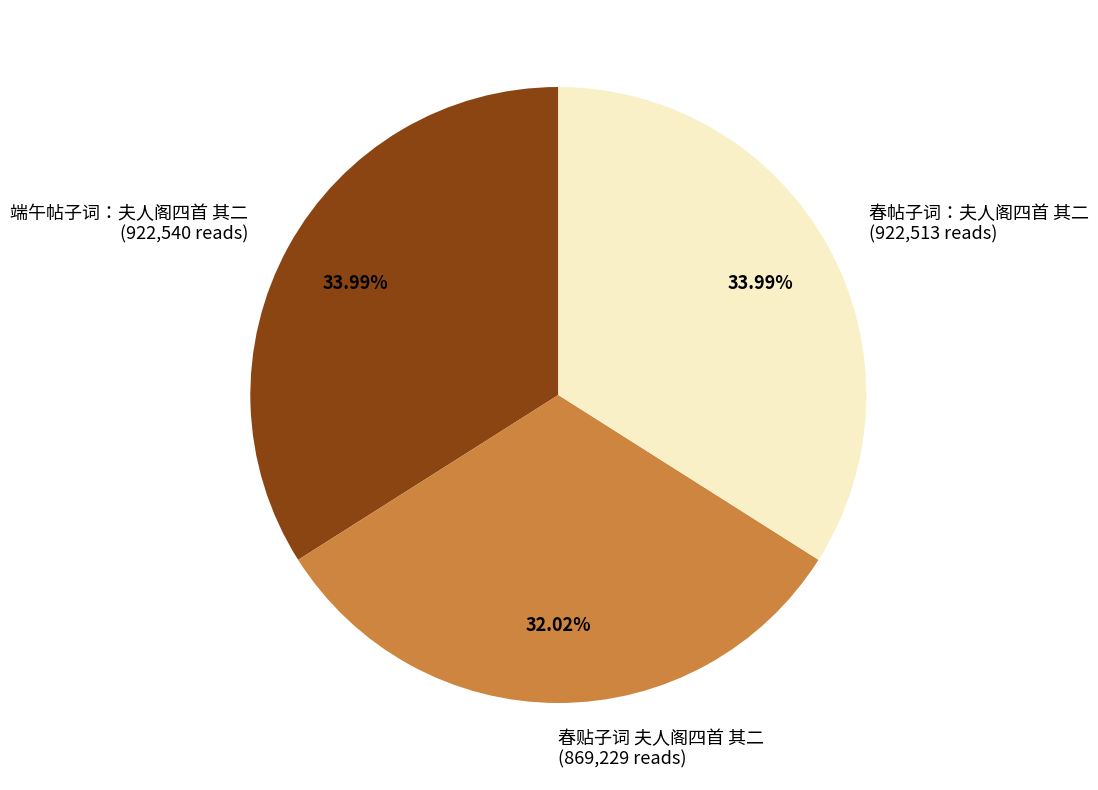

To the nearest percent, what is the difference between the 春贴子词 夫人阁四首 其二 and 端午帖子词：夫人阁四首 其二 slice percentages?

2%